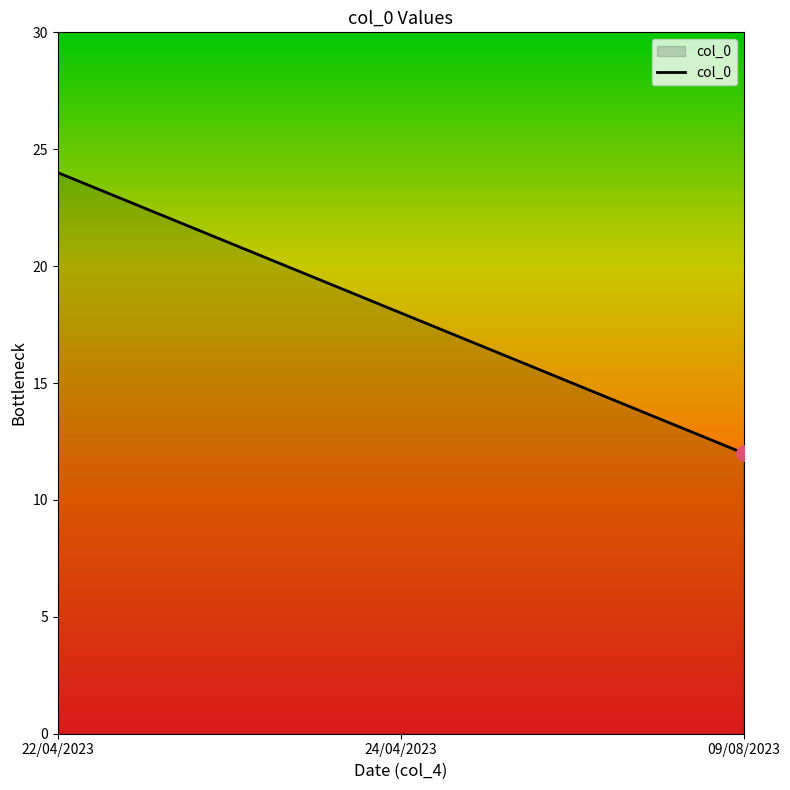

What is the ratio of the value at 22/04/2023 to the value at 24/04/2023?

1.3